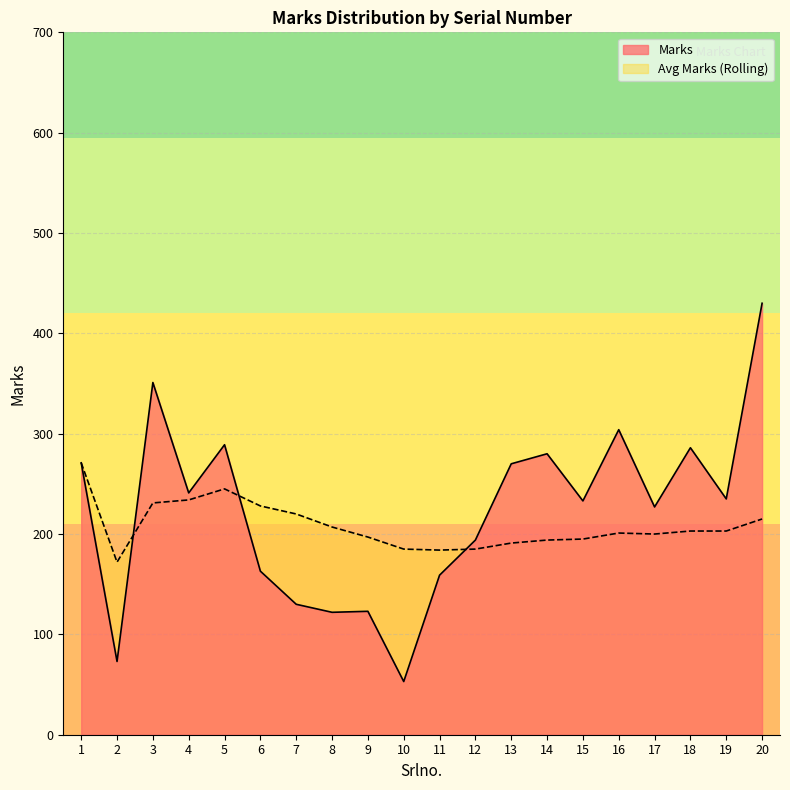

What value does the Marks series have at 12?

194